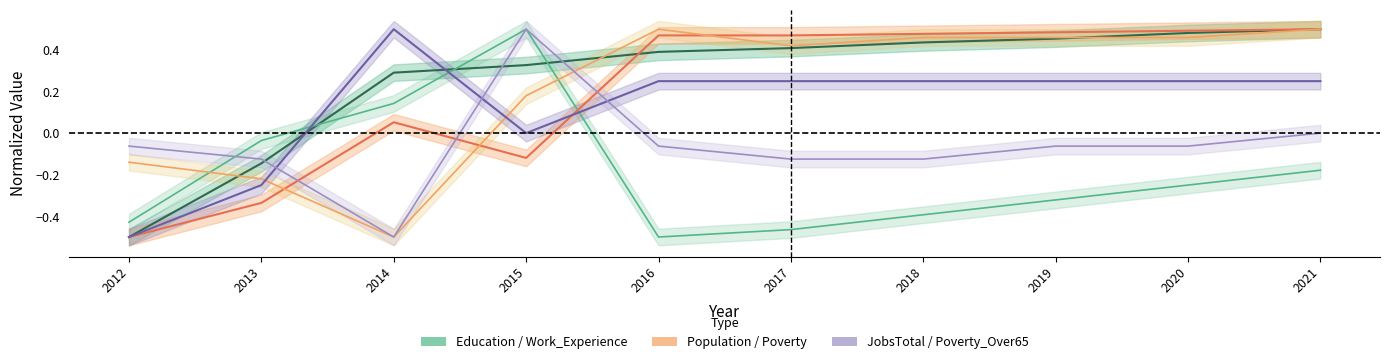

True or false: Poverty_Over65 and Population cross at least once.

True